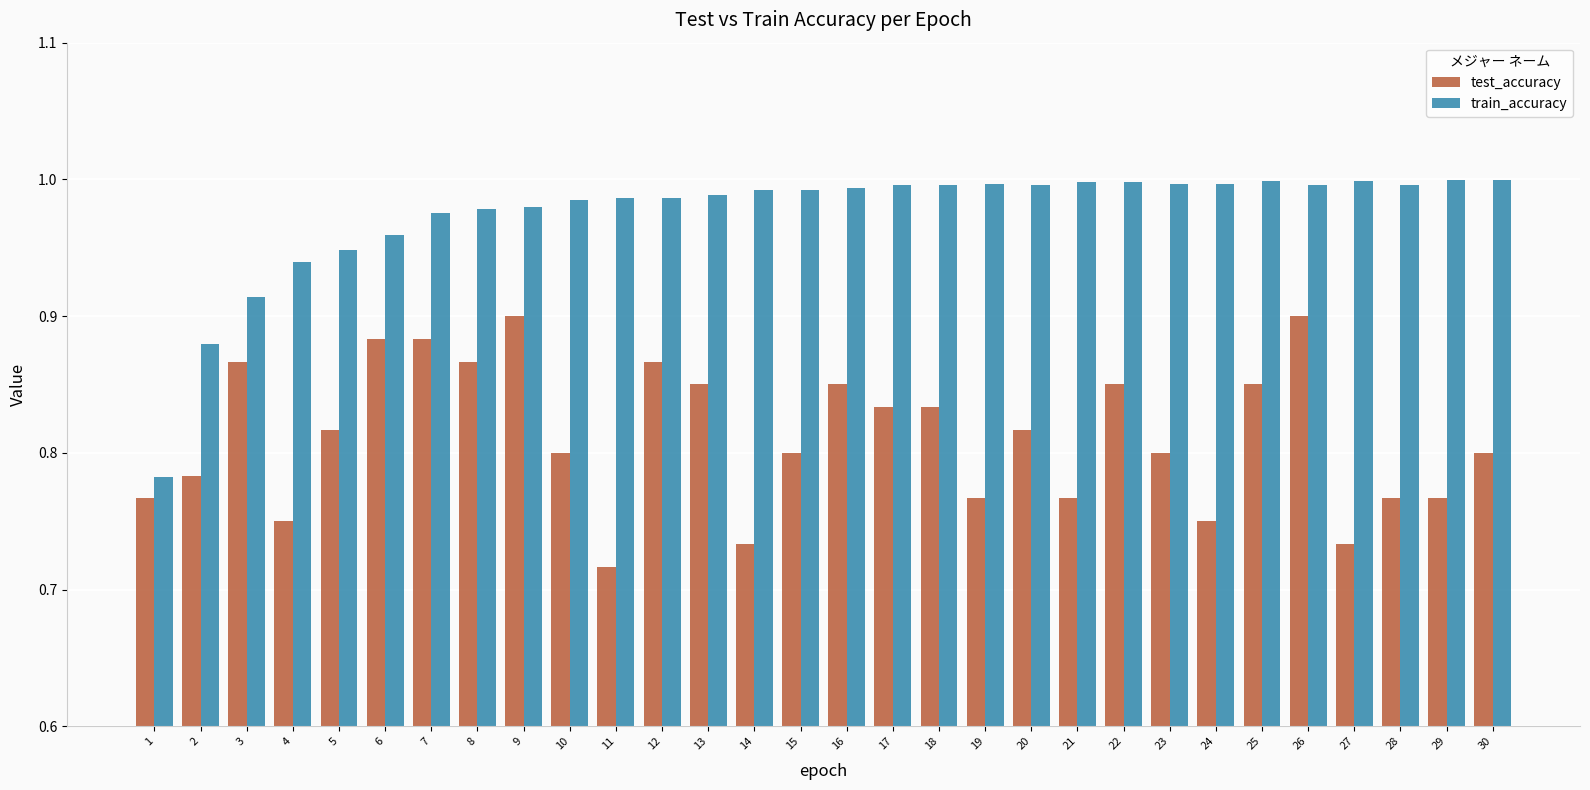

At how many categories does at least one series exceed 0?

30